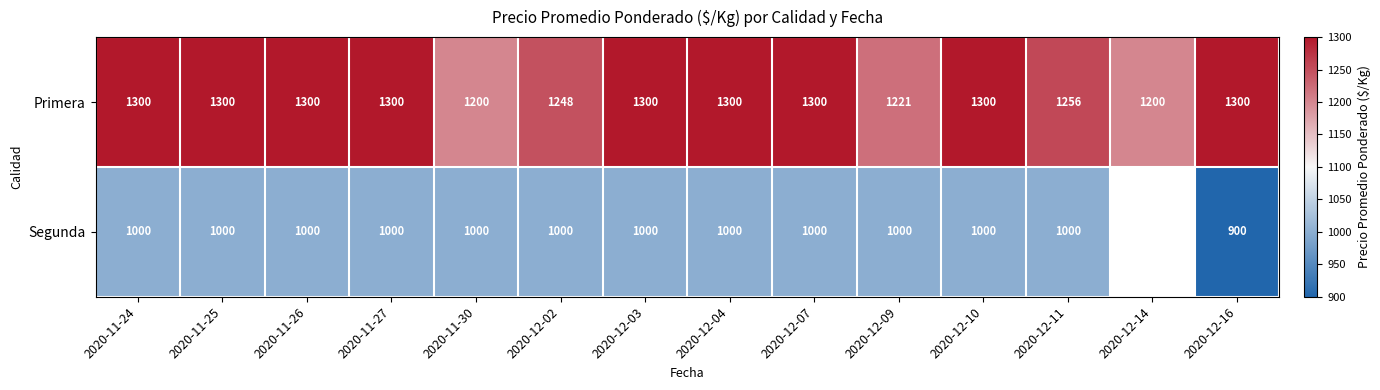

Is the value of Segunda at 2020-12-16 greater than the value of Primera at 2020-12-02?

No